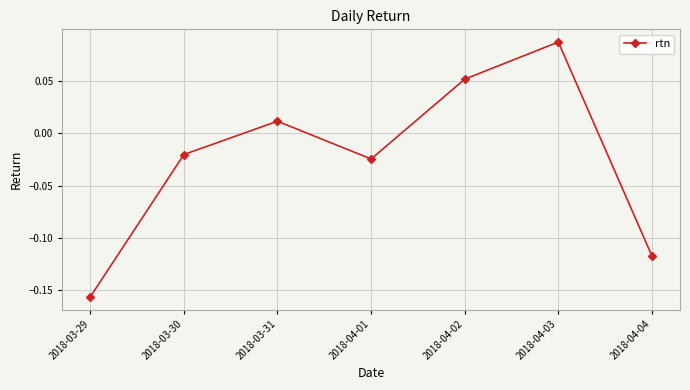

What position from the right is 2018-03-31?

5